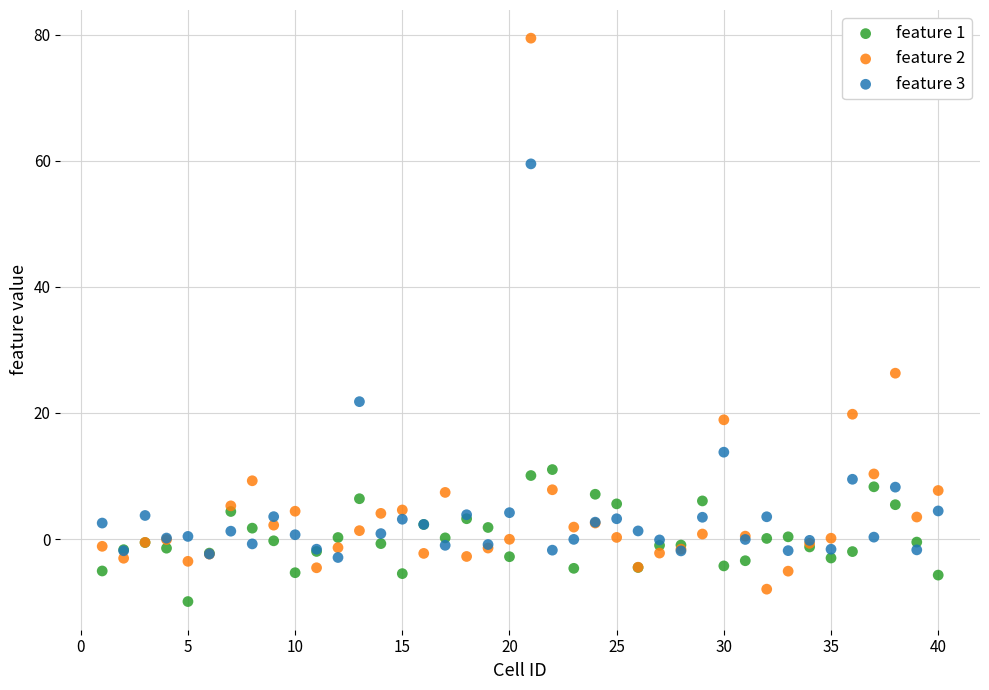

What are all the series names shown in the legend?

feature 1, feature 2, feature 3